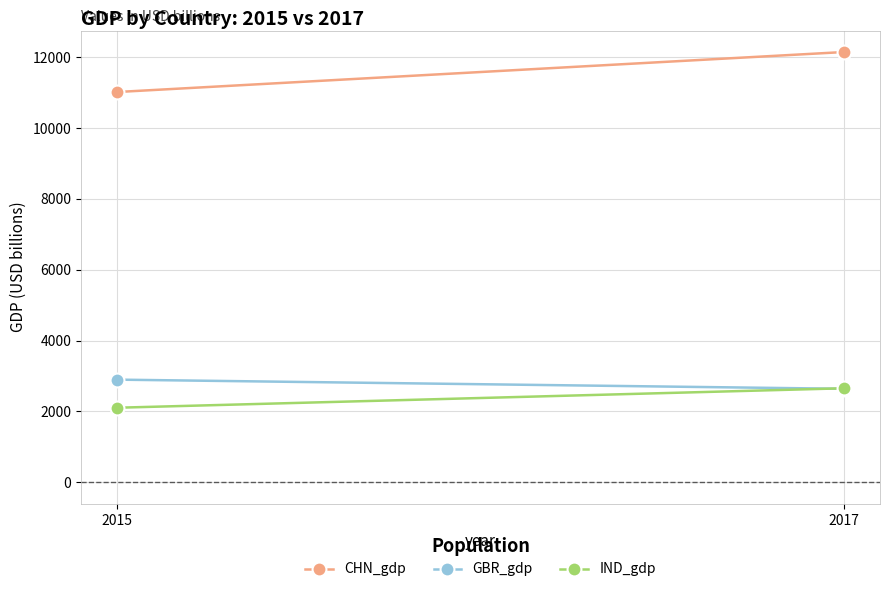

Where does the CHN_gdp series first go above 12143?

2017